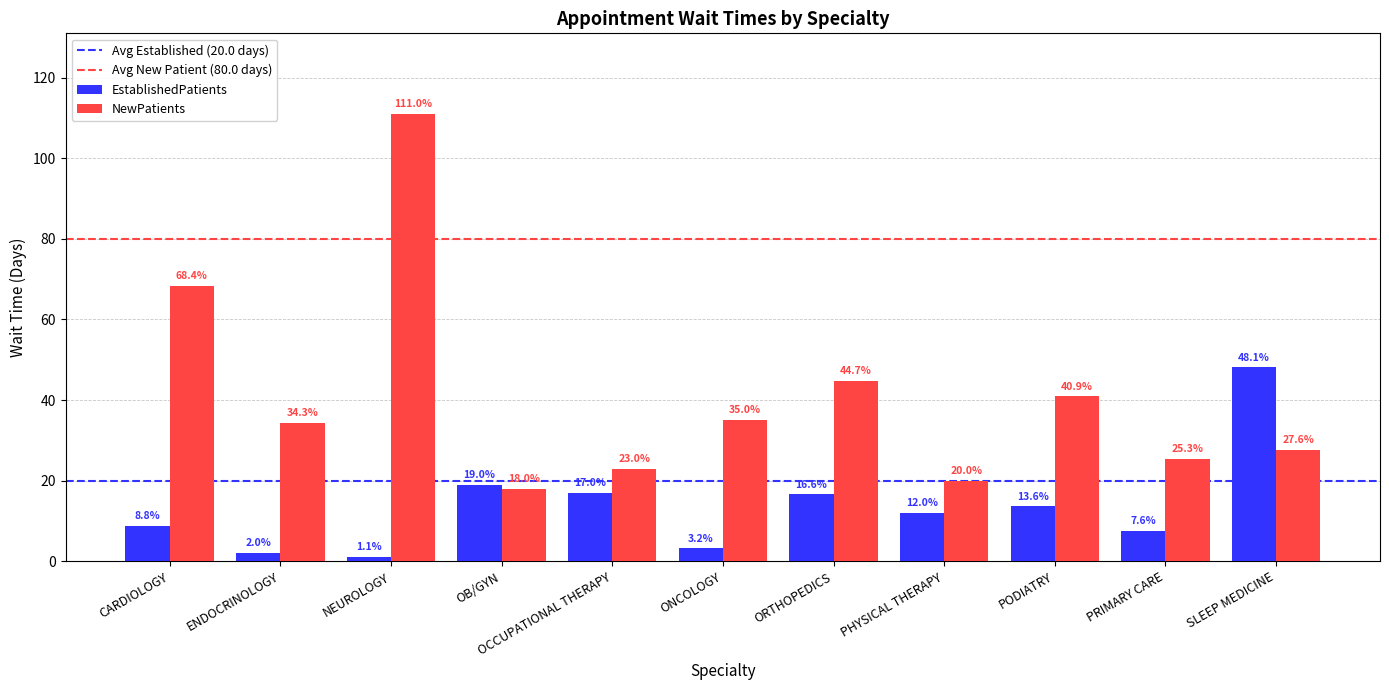

Reading left to right, extract all data points from this chart.

EstablishedPatients: 8.8	2.0	1.1	19.0	17.0	3.2	16.6	12.0	13.6	7.6	48.1
NewPatients: 68.4	34.3	111.0	18.0	23.0	35.0	44.7	20.0	40.9	25.3	27.6